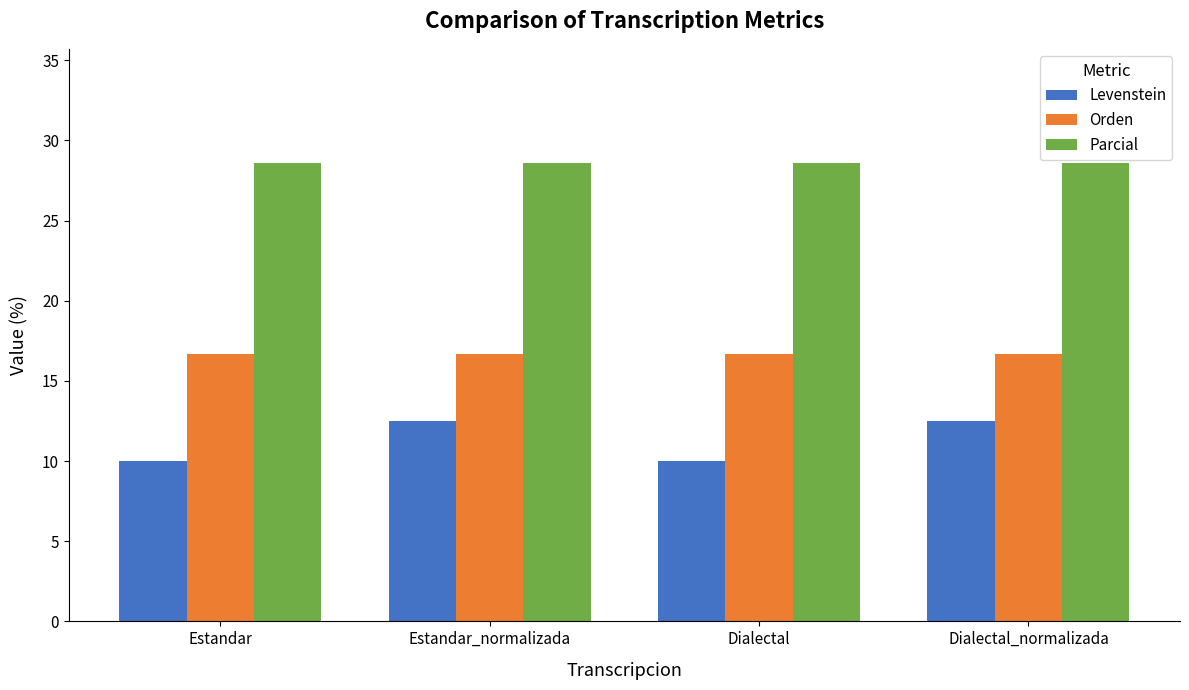

True or false: Parcial has a value of 45.1 at Dialectal_normalizada.

False